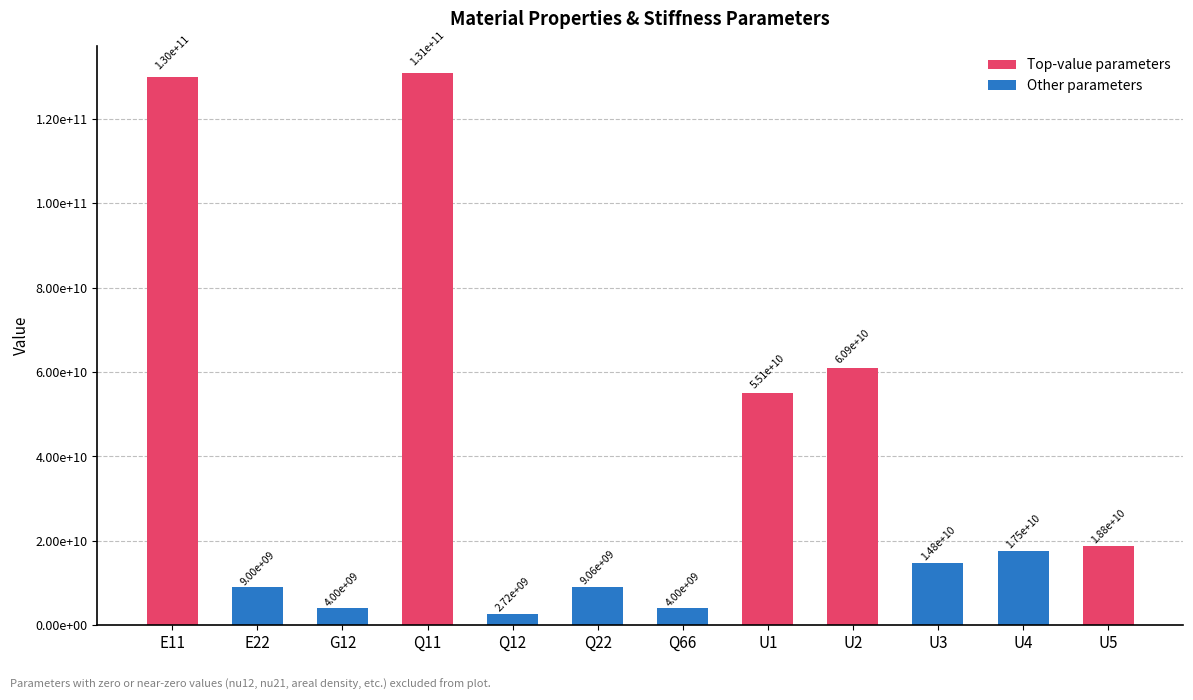

Rank the categories by value from highest to lowest.

Q11, E11, U2, U1, U5, U4, U3, Q22, E22, G12, Q66, Q12